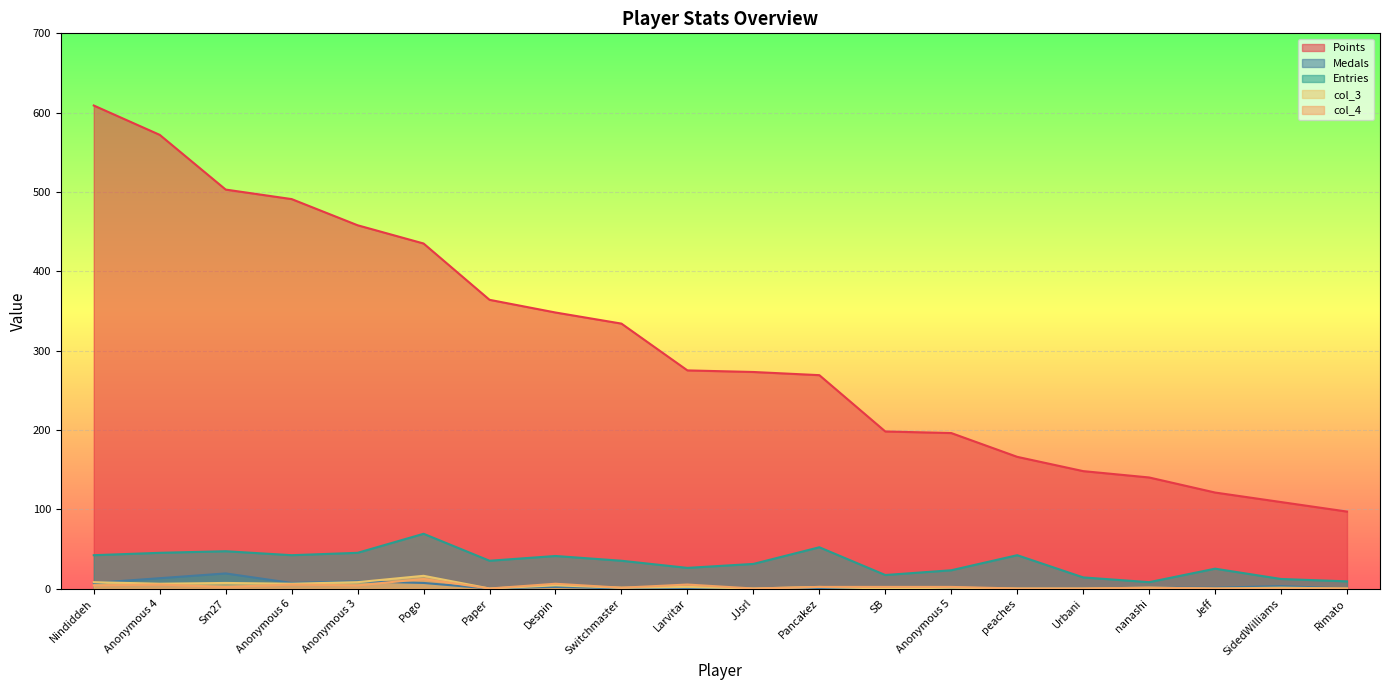

What is the total value across all series at Anonymous 6?

551